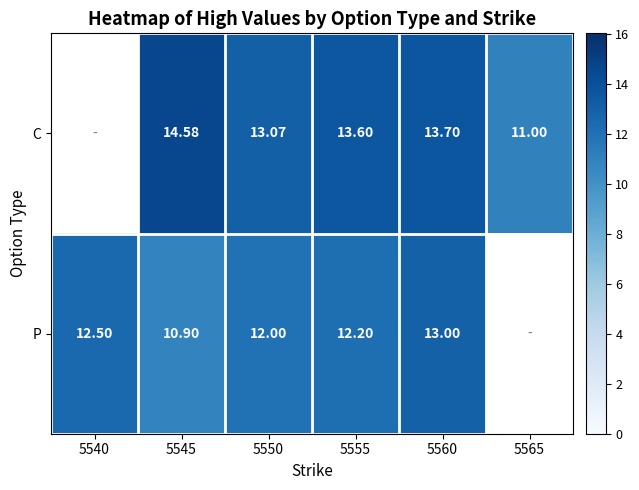

Is the value of C at 5560 greater than the value of P at 5555?

Yes